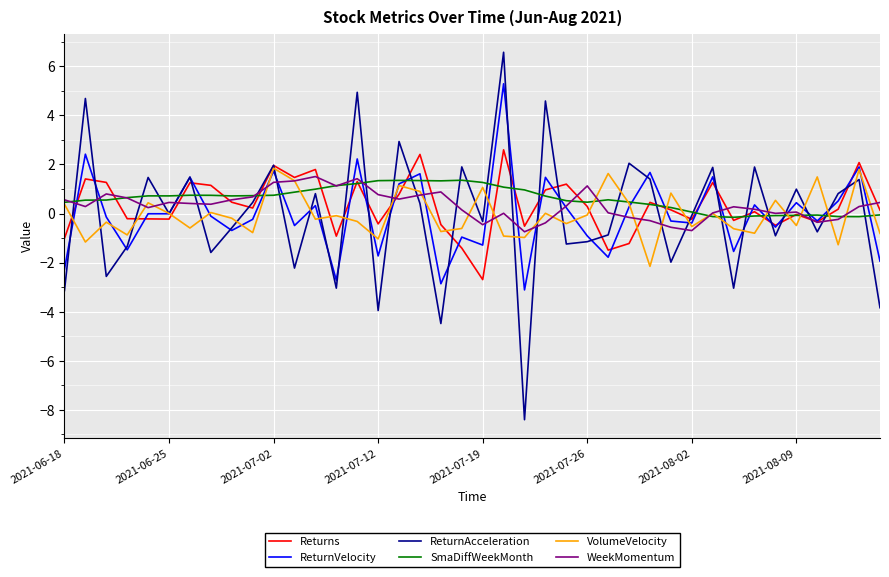

True or false: WeekMomentum has more than 0 interior local peaks.

True